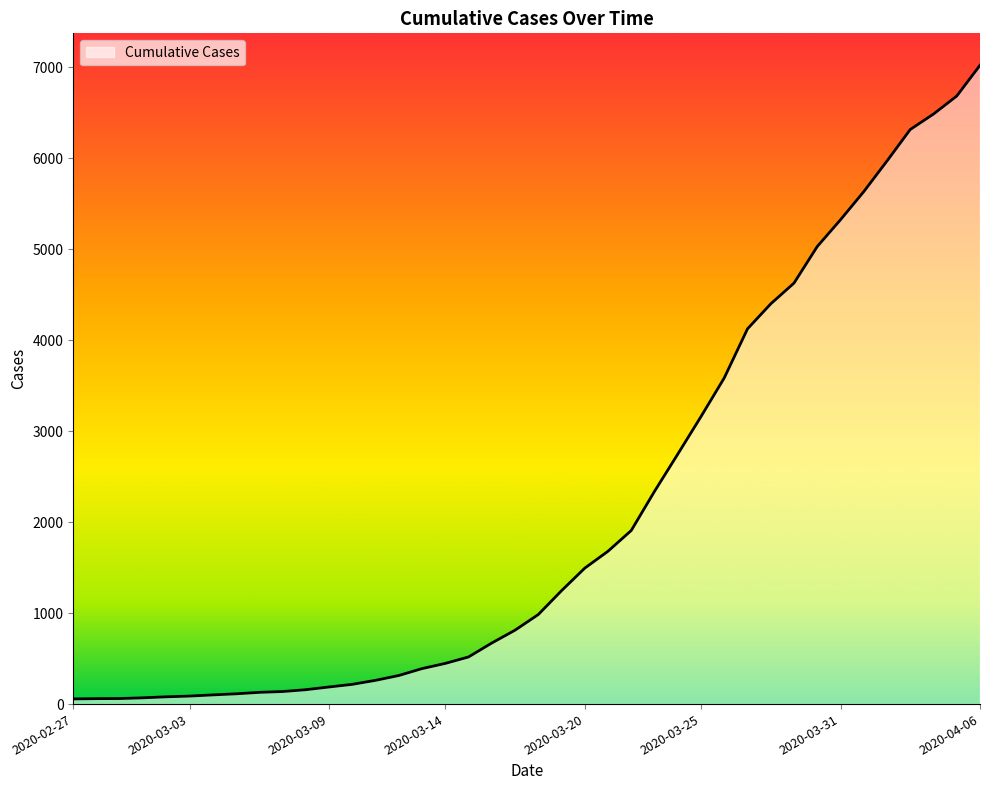

The chart shows a value of 5029 at 32. True or false?

True